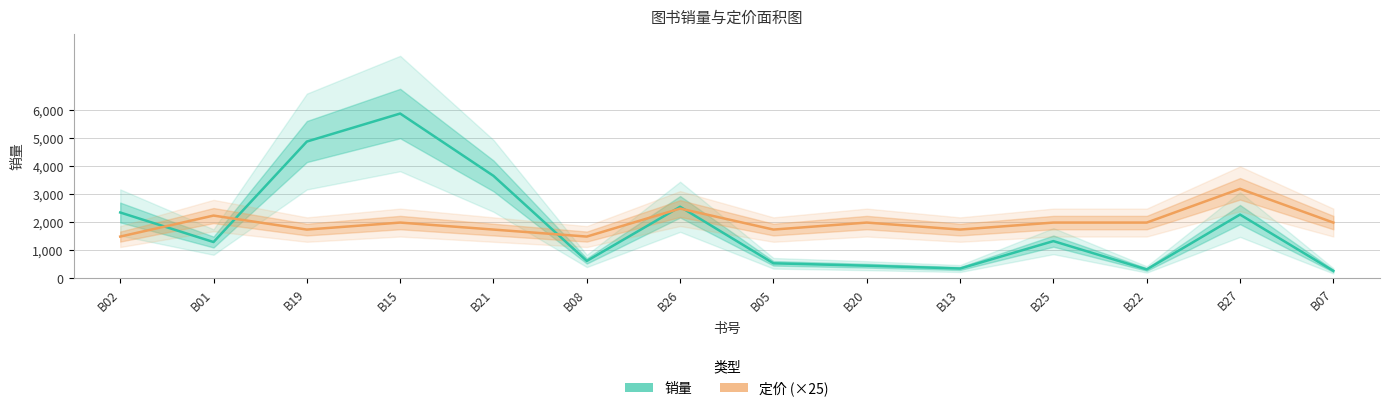

At which category does 销量 reach its first local valley?

B01